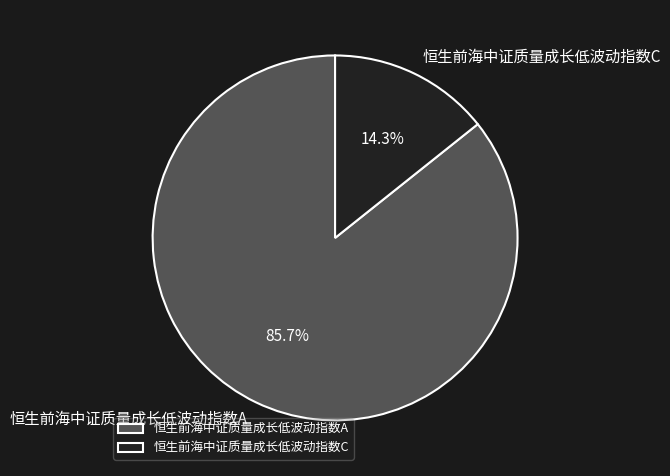

True or false: 恒生前海中证质量成长低波动指数A accounts for 86% of the total.

True